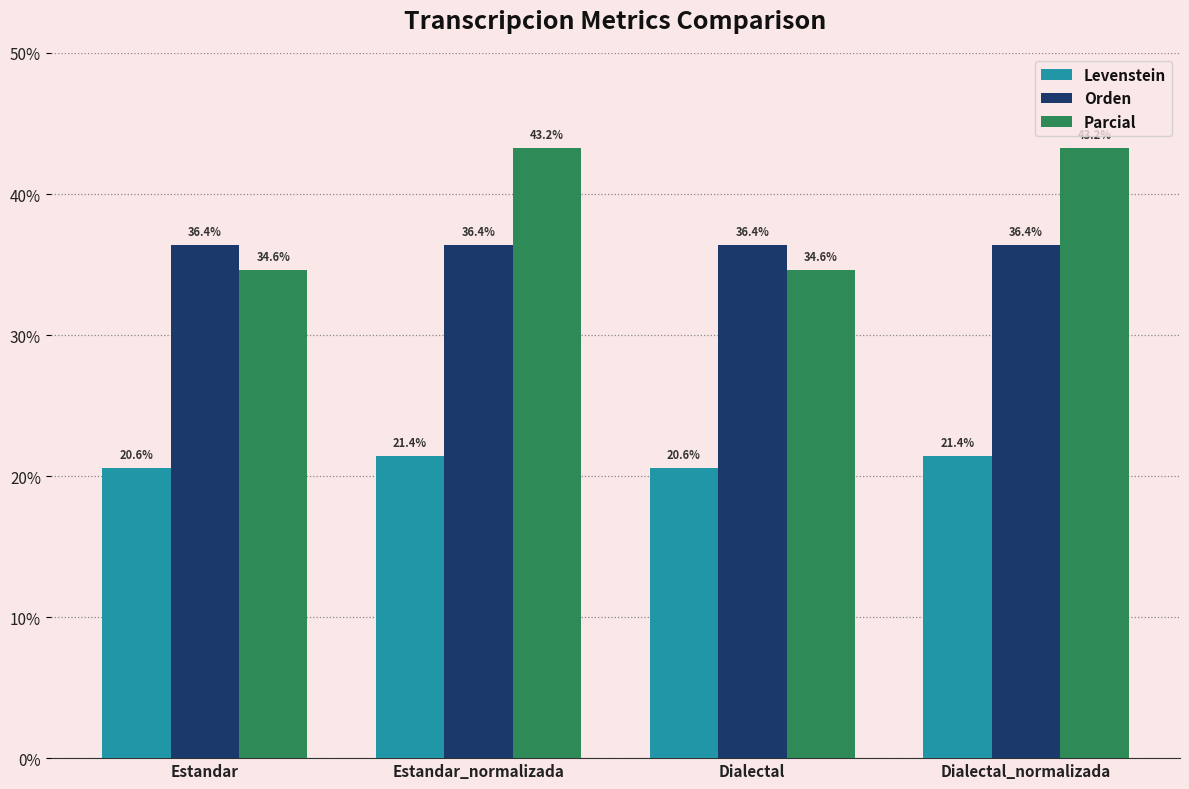

At how many categories does at least one series exceed 39?

2